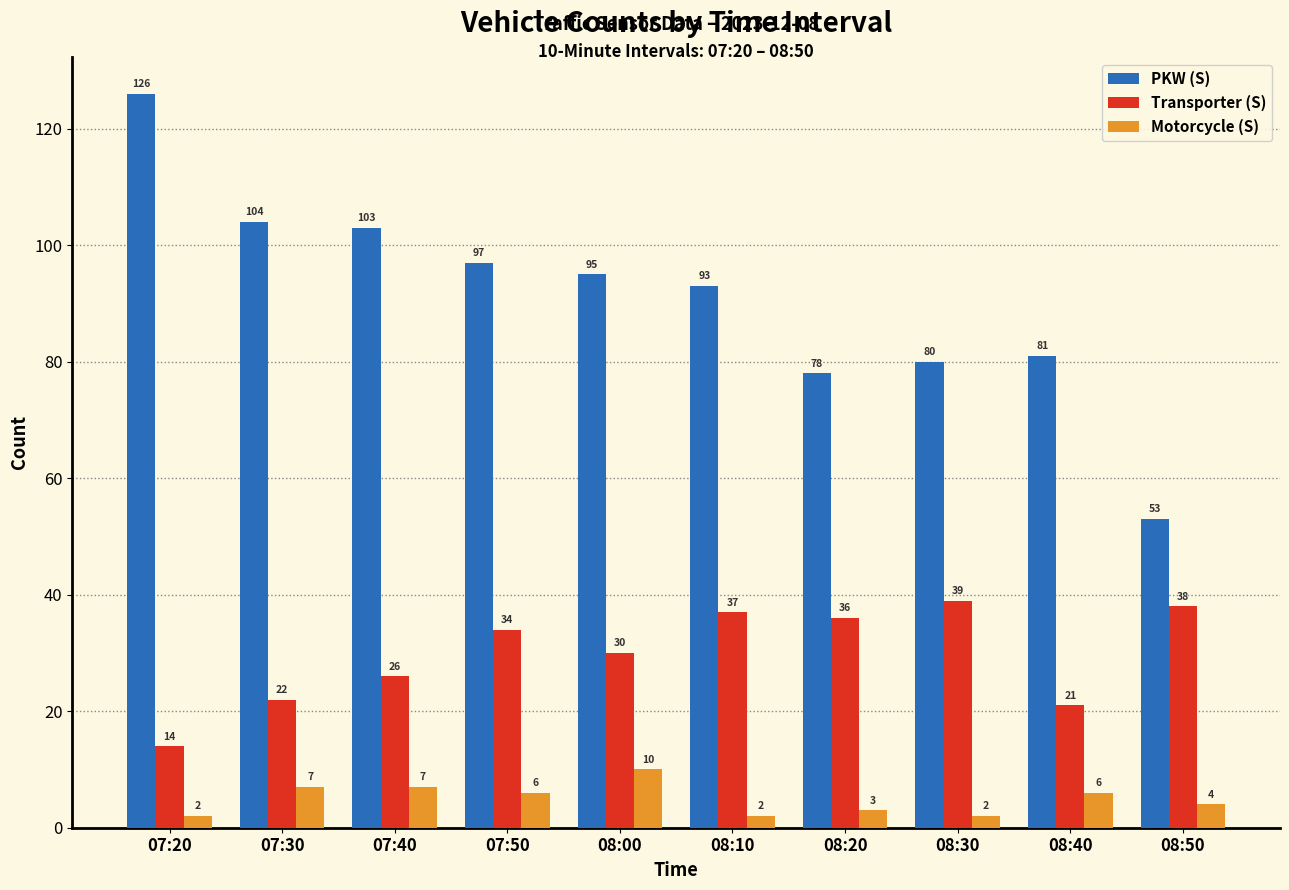

Does the chart contain any negative values?

No